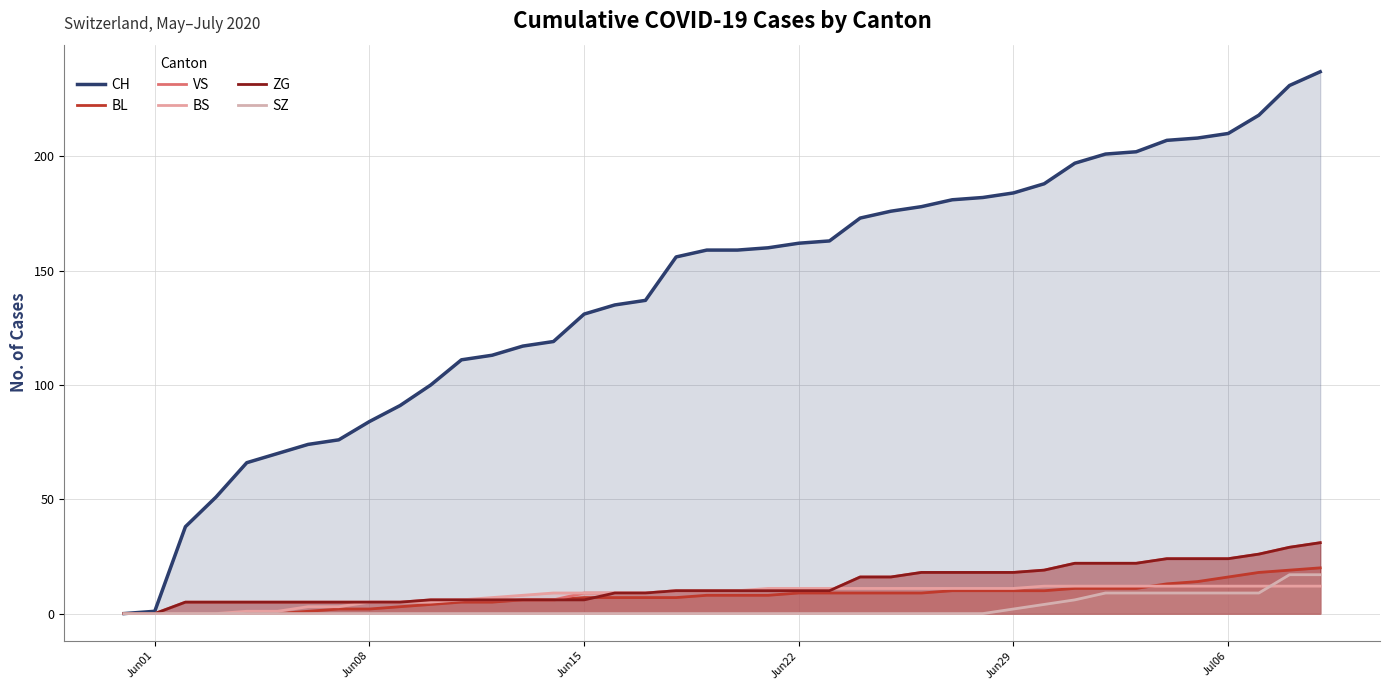

Is it true that SZ equals -12 at 6?

False